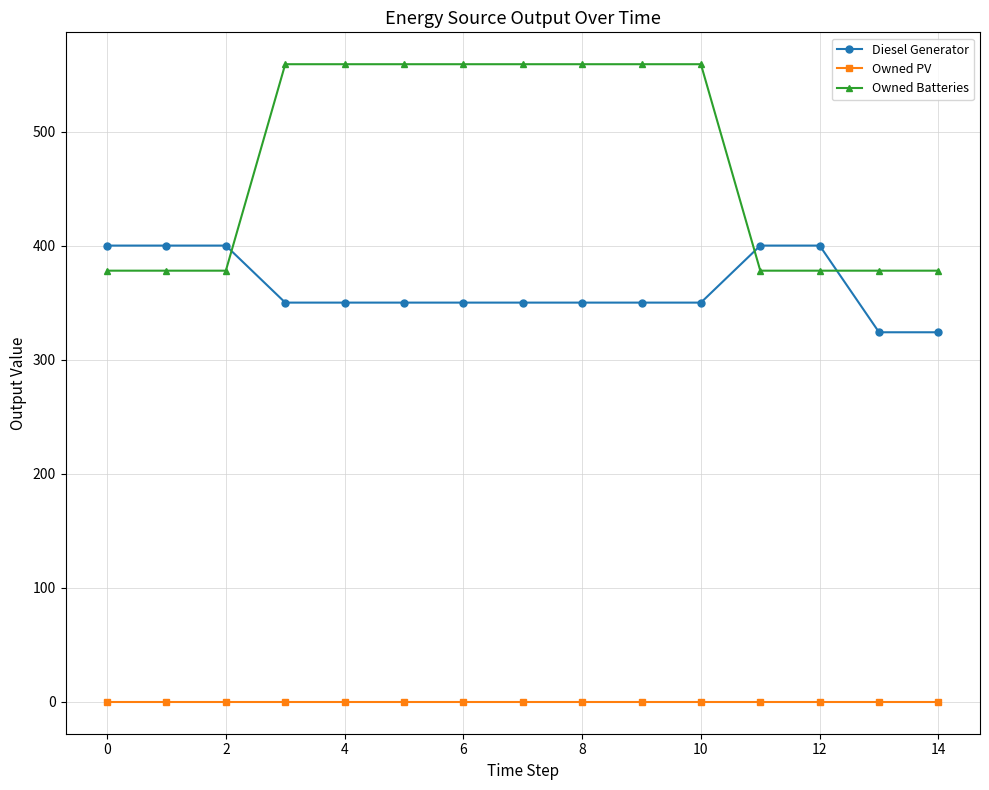

What is the difference between the second highest and second lowest values in the Owned Batteries series?

181